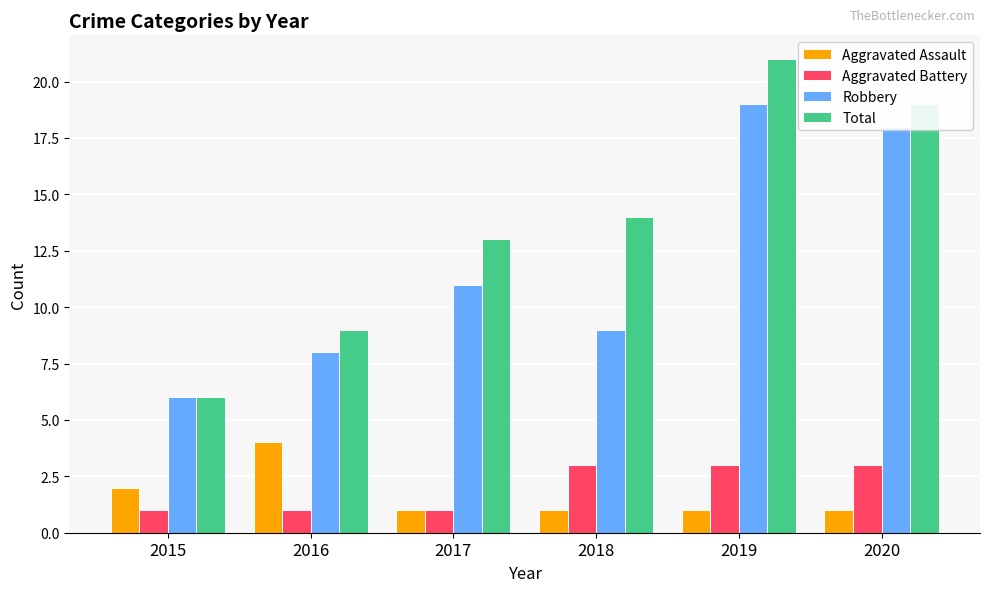

List the labels in order of Total value, largest first.

2019, 2020, 2018, 2017, 2016, 2015